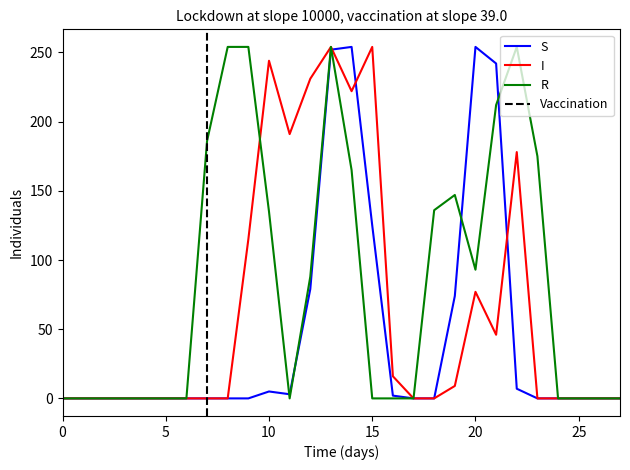

Is the value of I at 3 greater than the value of S at 19?

No